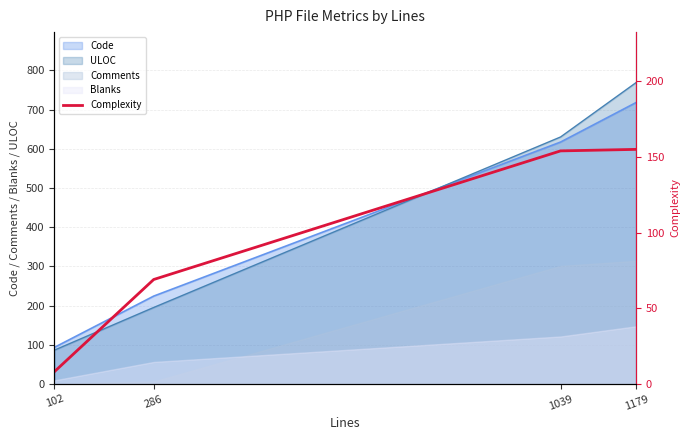

Rank the categories by value from lowest to highest.

102, 286, 1039, 1179